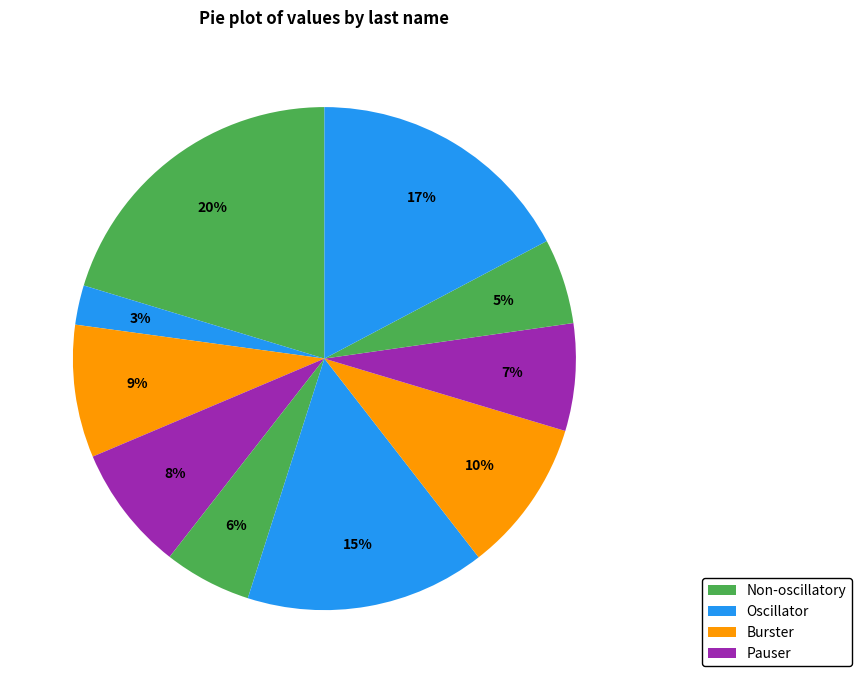

How many slices are in this pie chart?

10